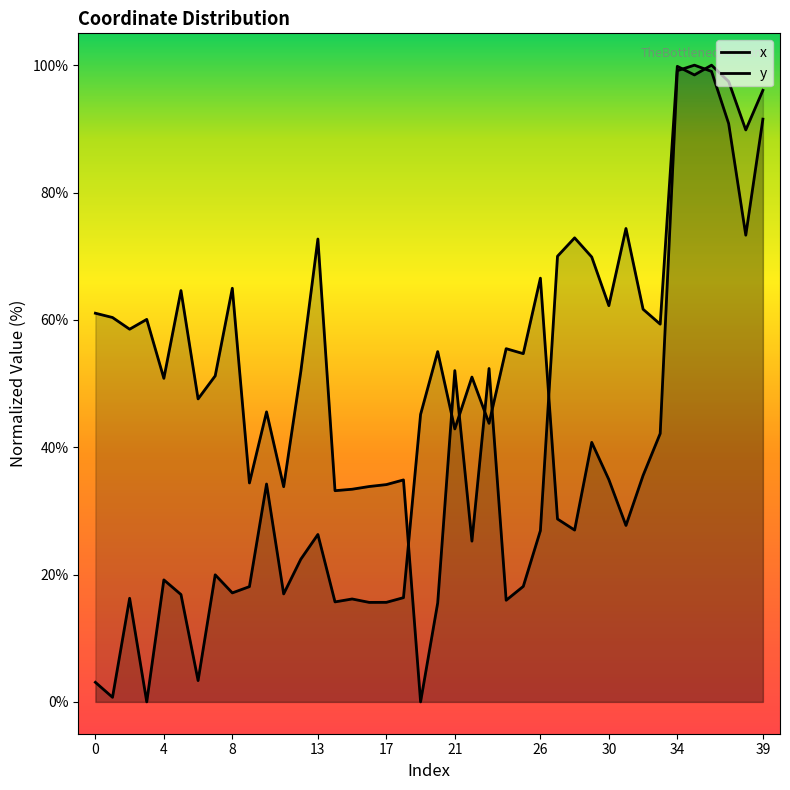

Where is the first local maximum for x?

8